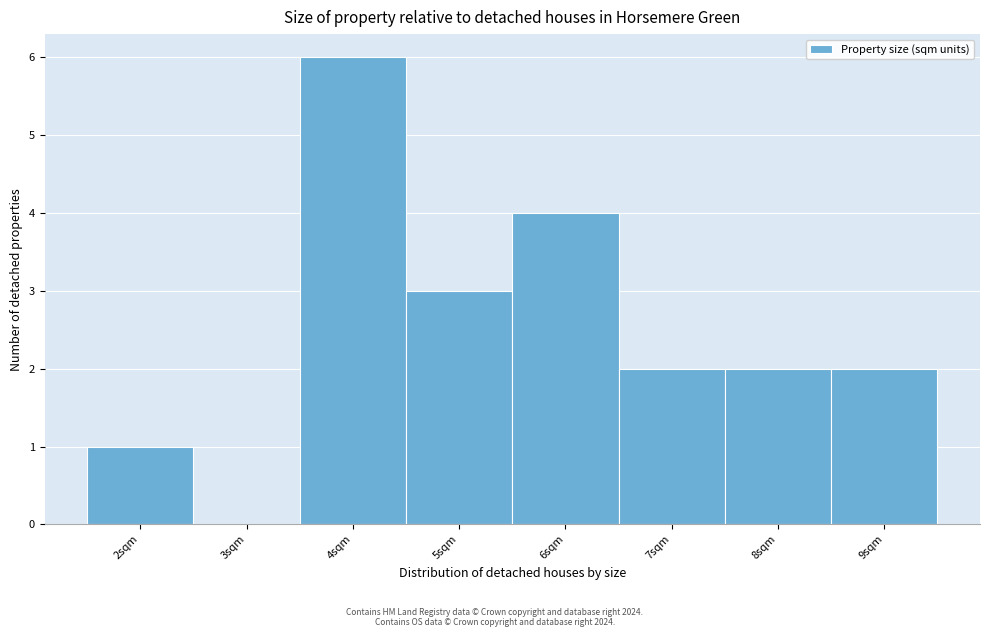

Which range on the x-axis has the tallest bar?

3.5 to 4.5